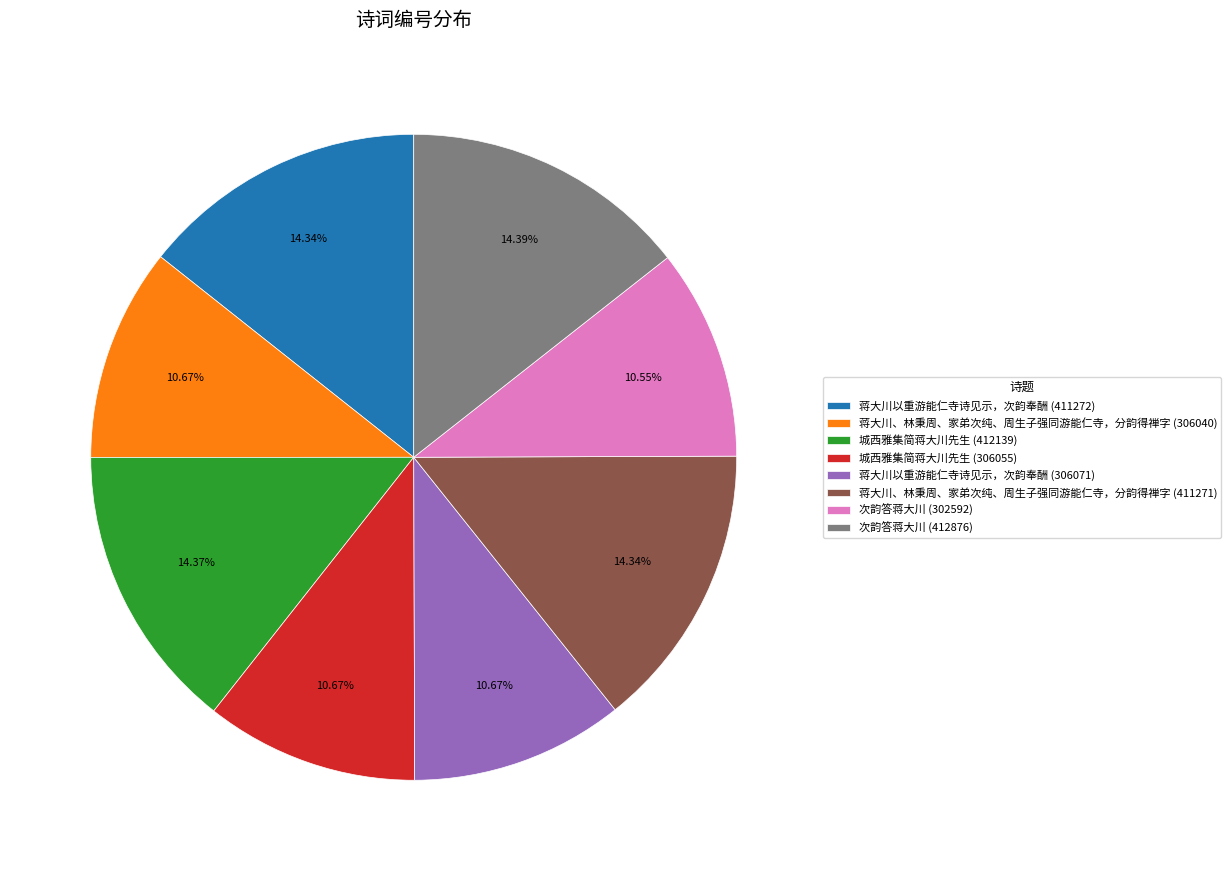

Is there any slice that represents more than half of the pie?

No